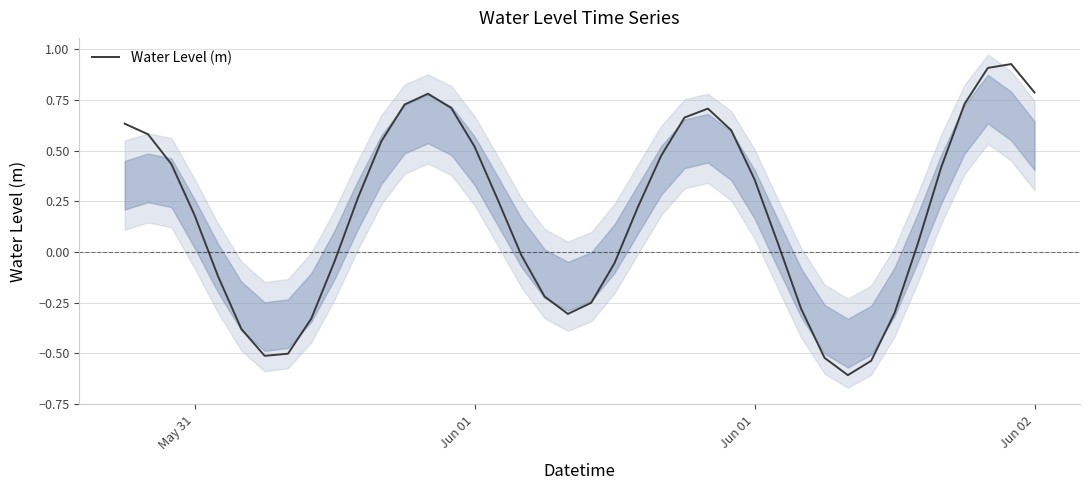

True or false: the data shows 1.3 at 38.

False